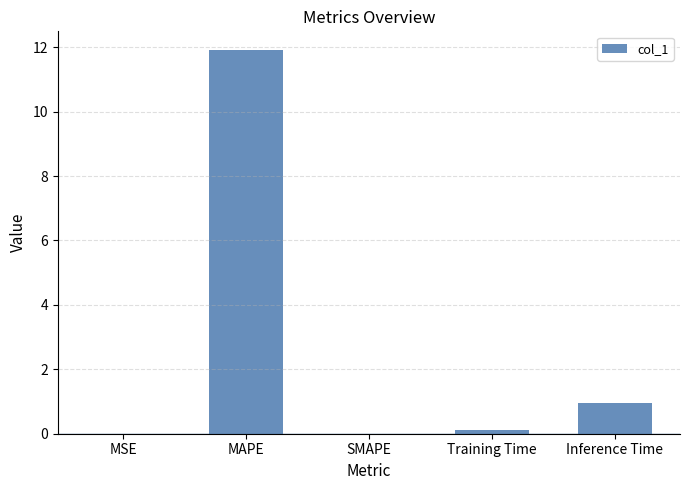

The value at Inference Time is 0.4. True or false?

False